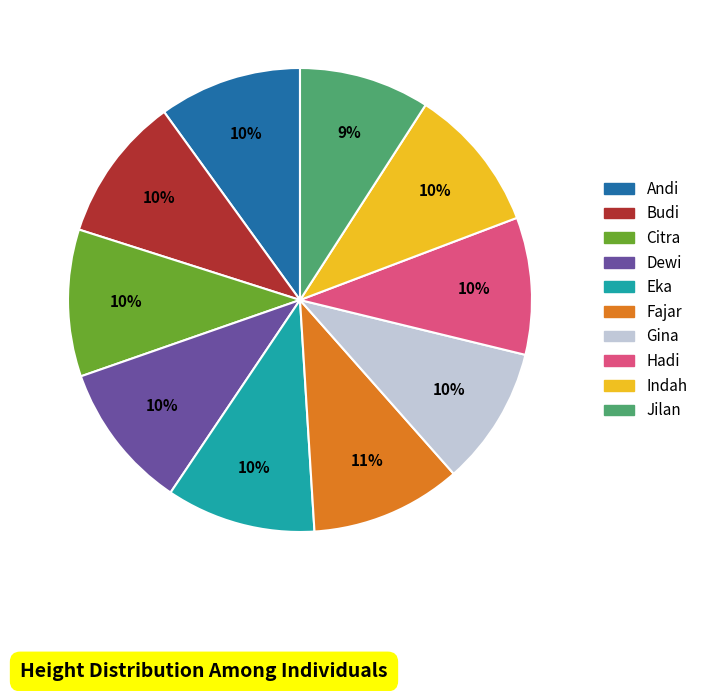

Is Dewi the majority of the pie?

No